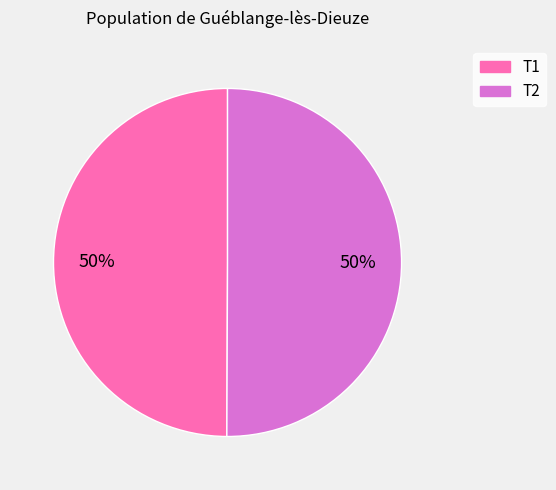

The T1 slice represents 59% of the pie. True or false?

False